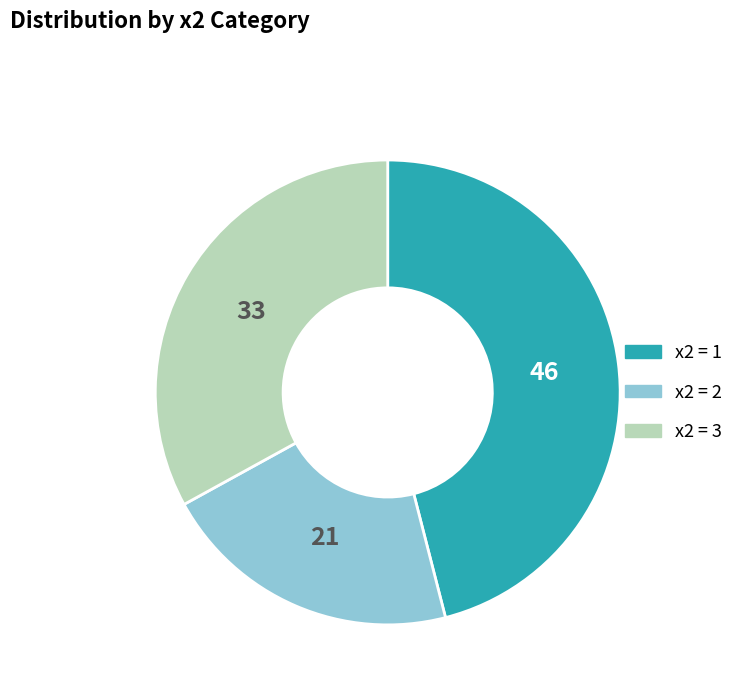

Does any single category account for the majority?

No